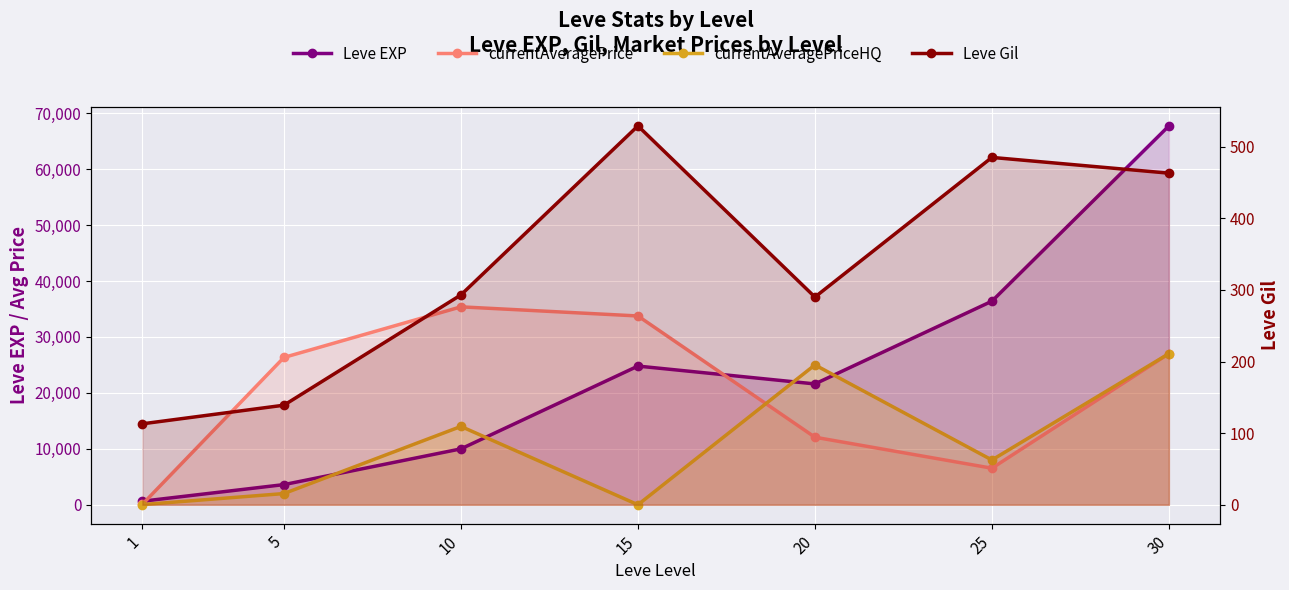

Which category has the lowest value in the currentAveragePriceHQ series?

15